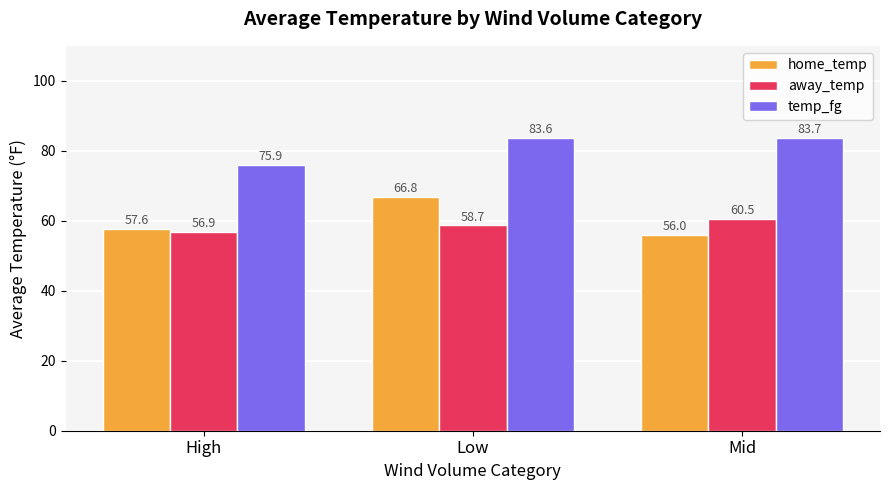

True or false: home_temp has a value of 56.0 at Mid.

True